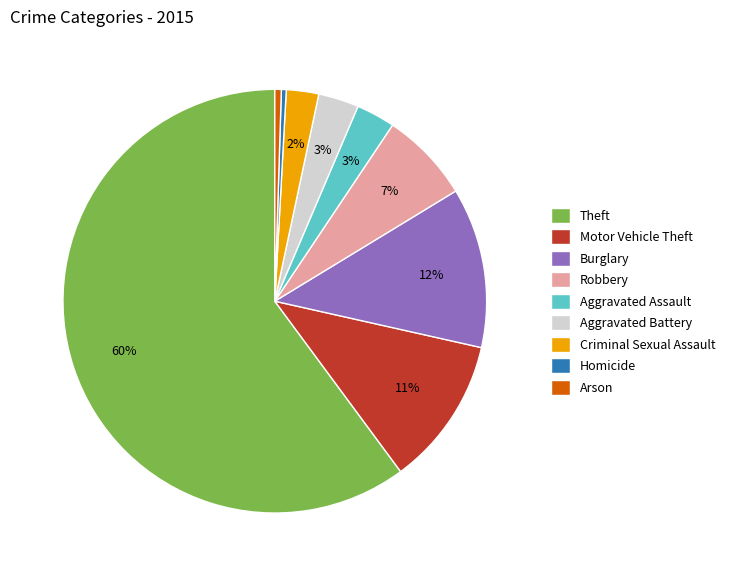

Which has a higher value, Theft or Arson?

Theft